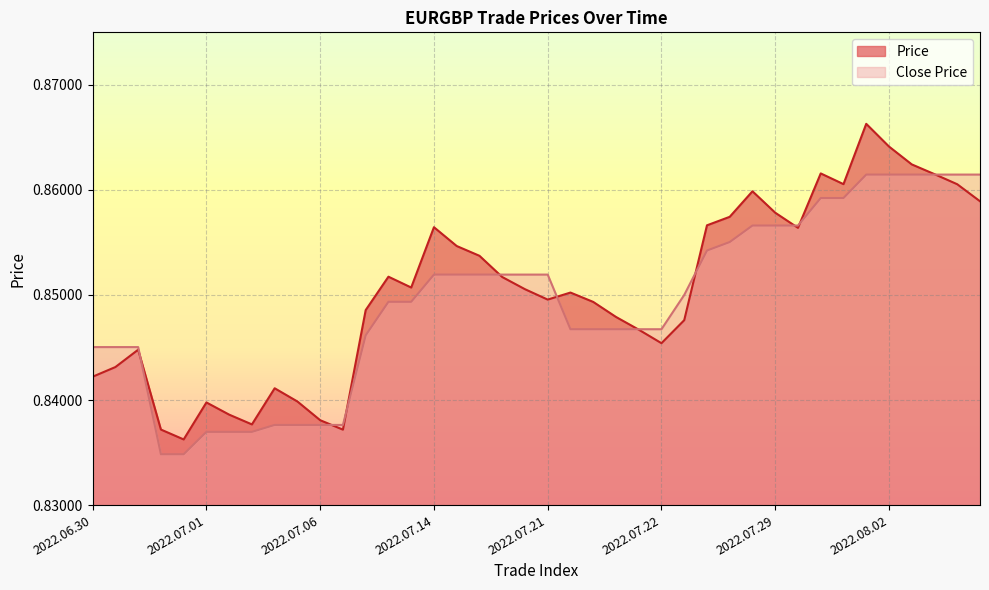

What is the value of the Price point at the 22nd from the left?

0.9